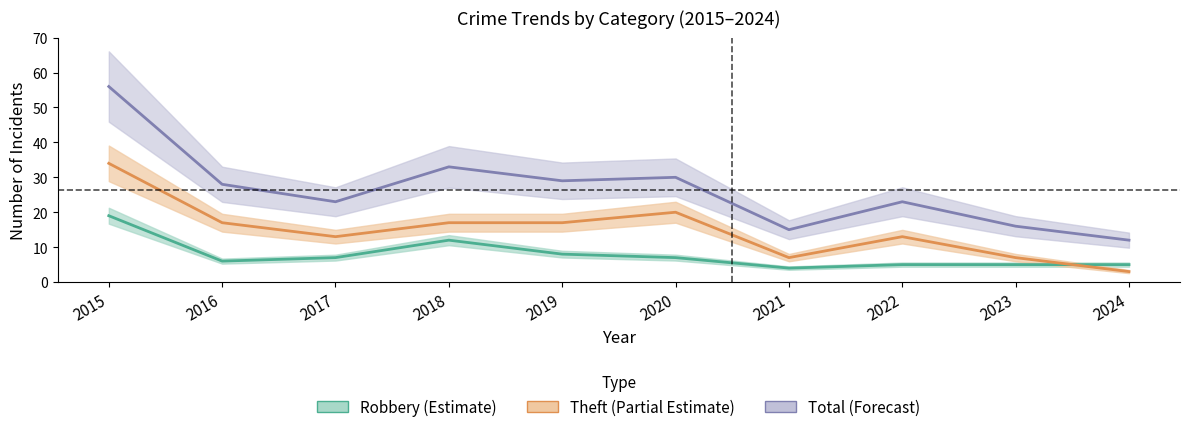

The value of Total at 2022 is 10. True or false?

False